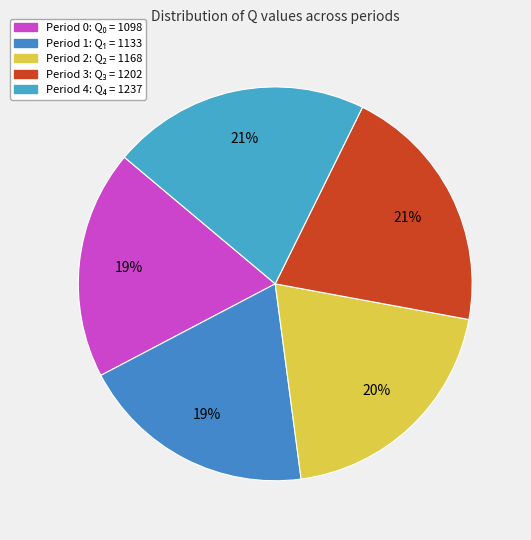

How many slices are in this pie chart?

5